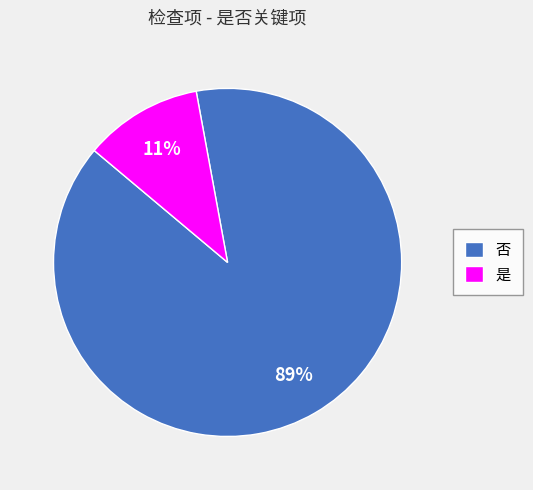

Approximately how many times larger is the value at 否 compared to 是?

8.1